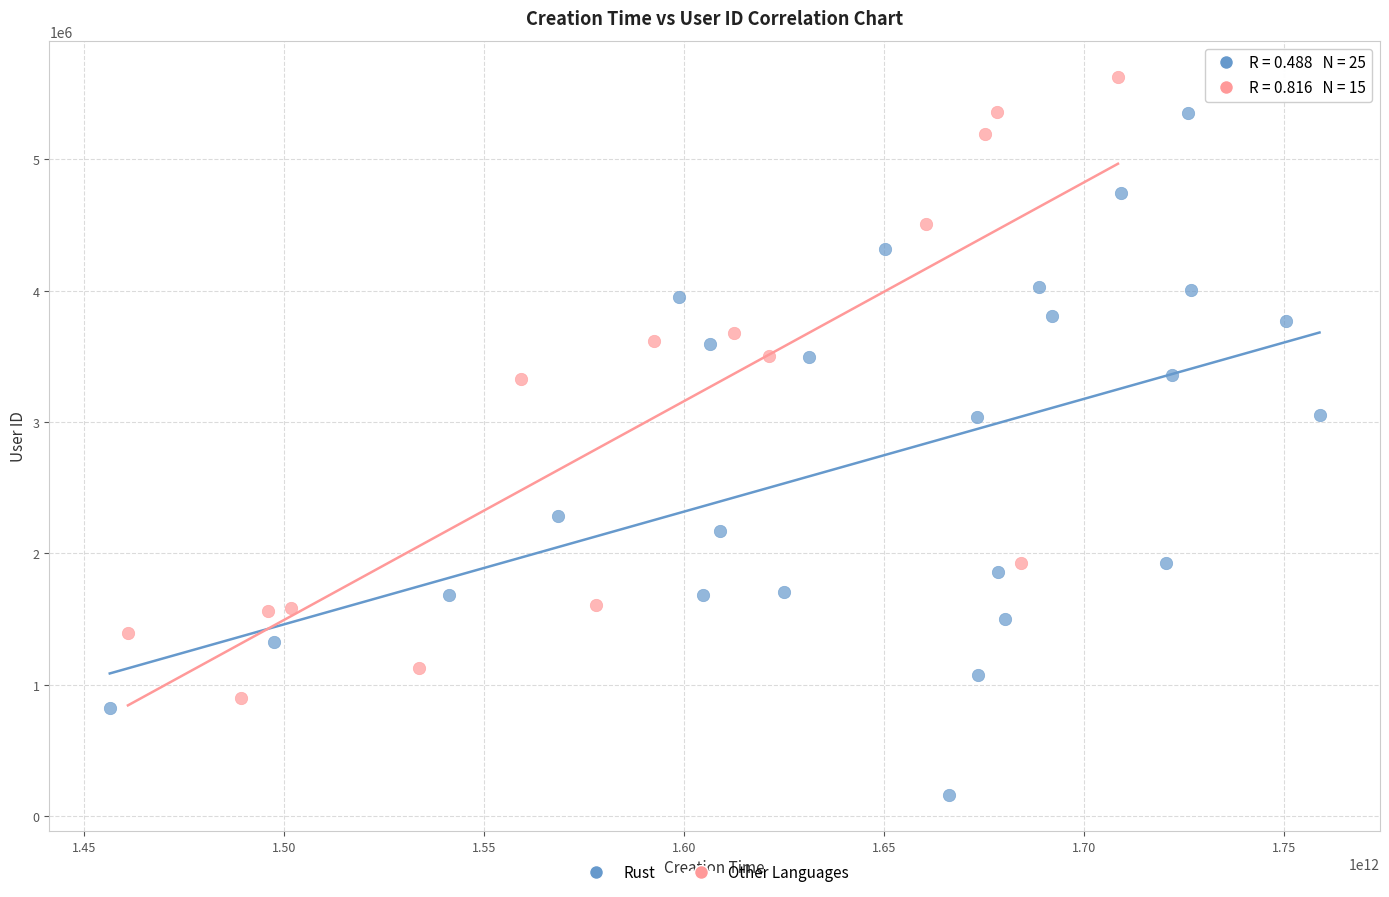

Which series reaches the minimum Y coordinate?

Rust